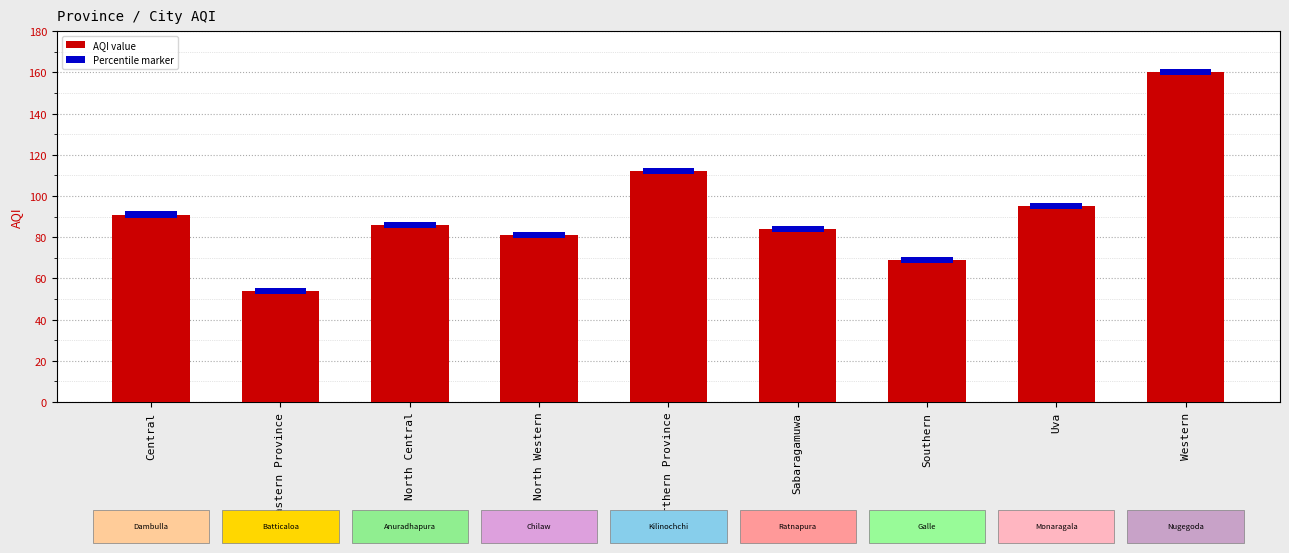

What is the smallest value displayed?

54